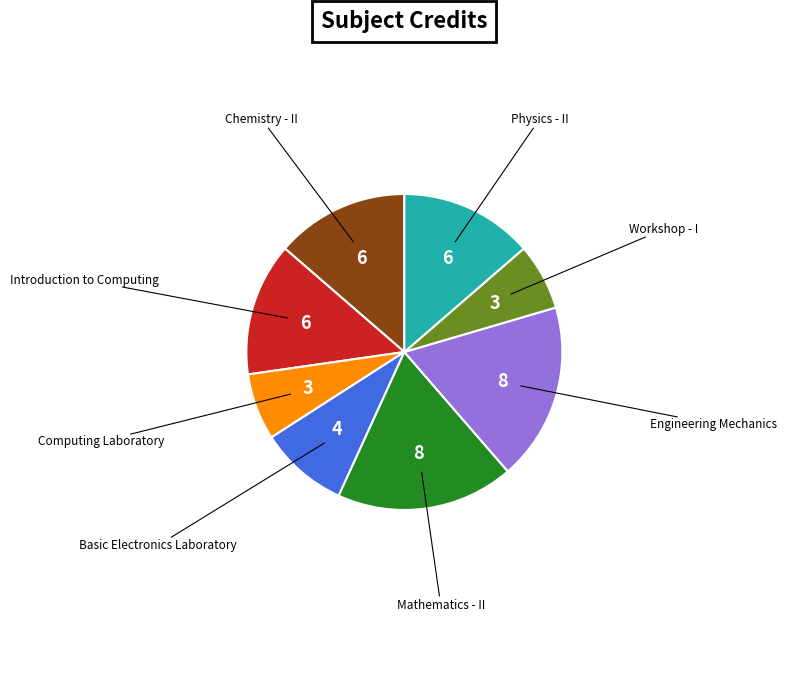

Does any single category account for the majority?

No